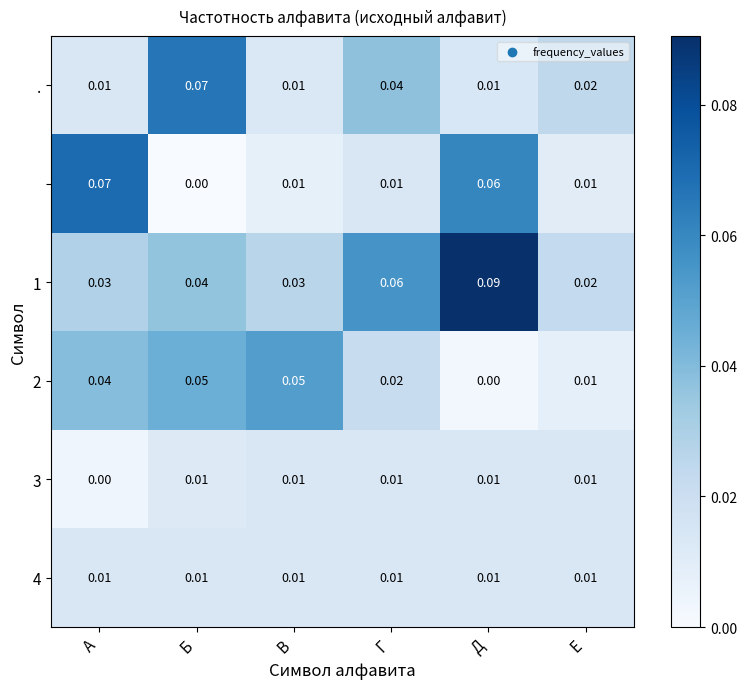

At which category does the chart reach its peak across all series?

Д